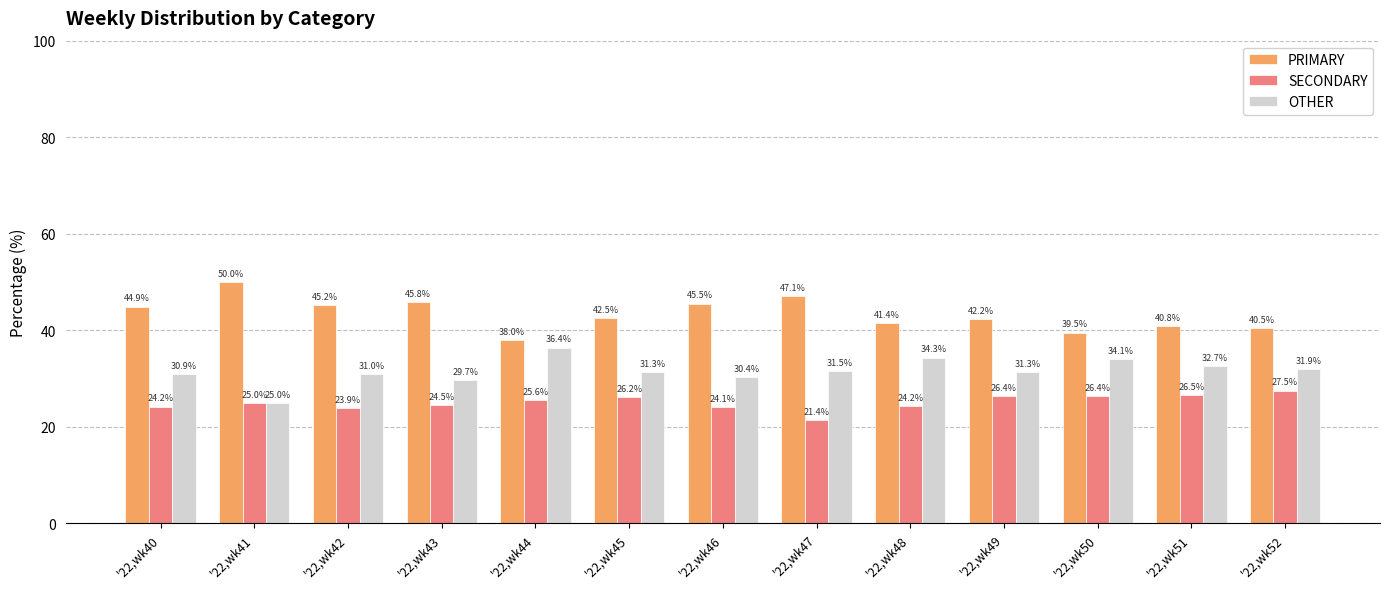

At '22,wk44, list the series in order from smallest to largest.

SECONDARY, OTHER, PRIMARY